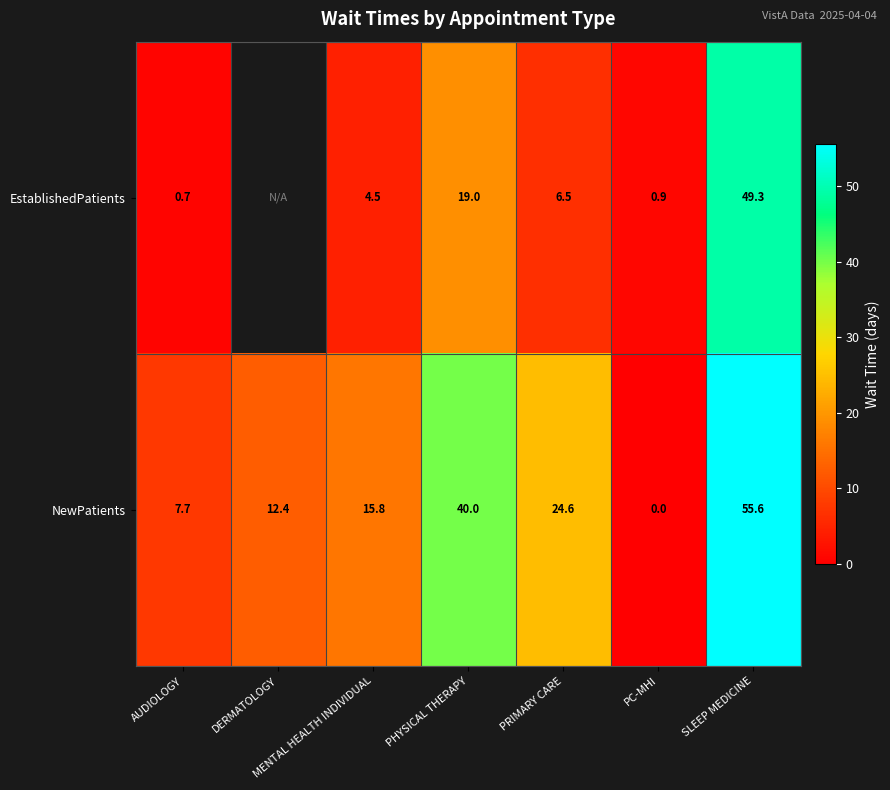

Which series changed the most between MENTAL HEALTH INDIVIDUAL and PC-MHI?

NewPatients